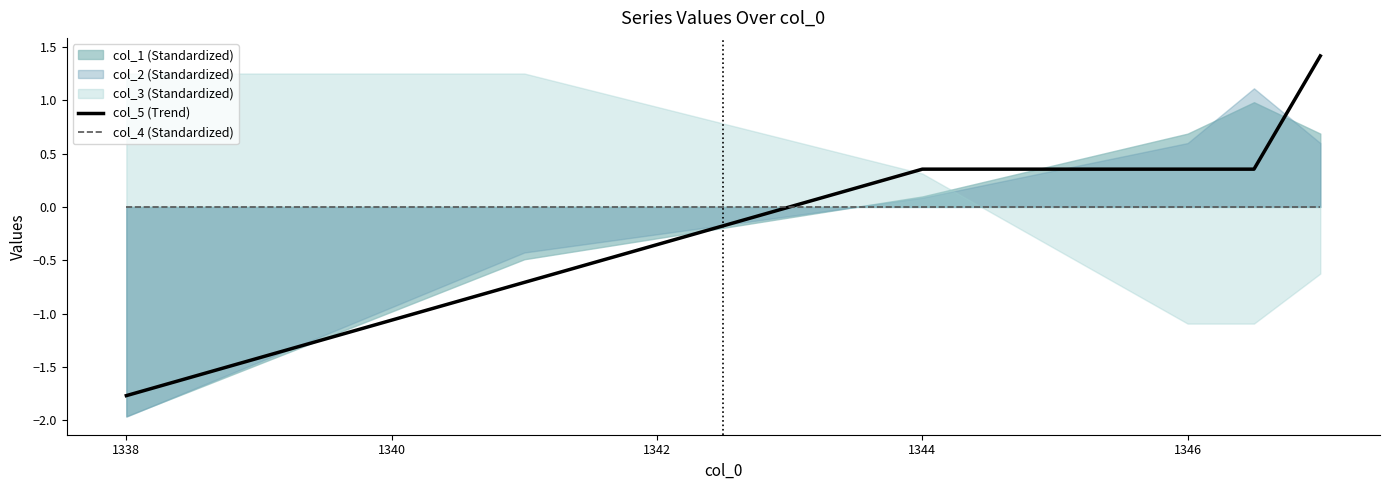

Where does the col_5 (Trend) series first go above 0?

1344